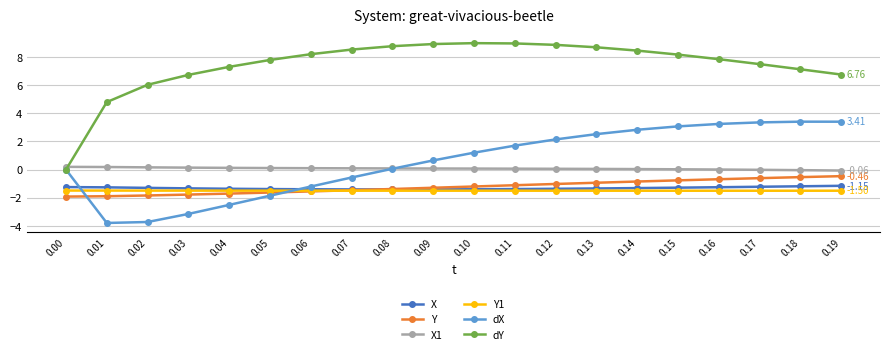

Does the chart display data point markers on the line(s)?

Yes